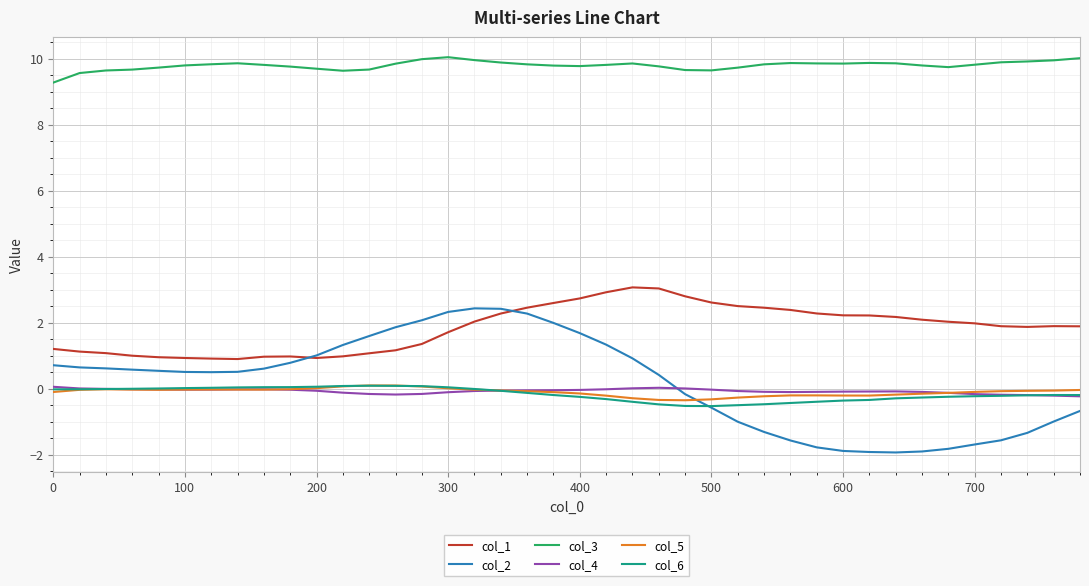

What are all the series names shown in the legend?

col_1, col_2, col_3, col_4, col_5, col_6